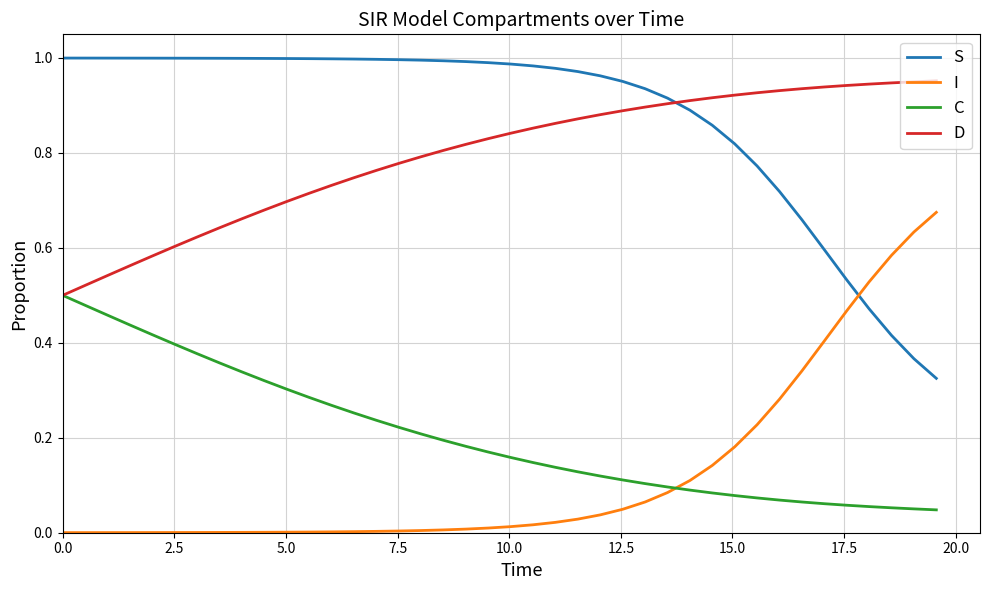

True or false: I and D cross at least once.

False